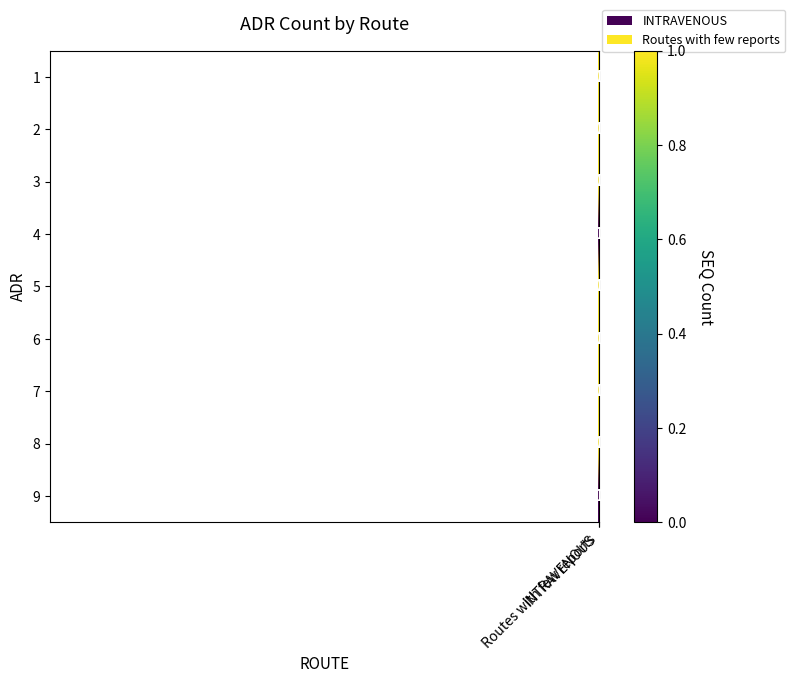

How many positive values does the 1 series have?

1